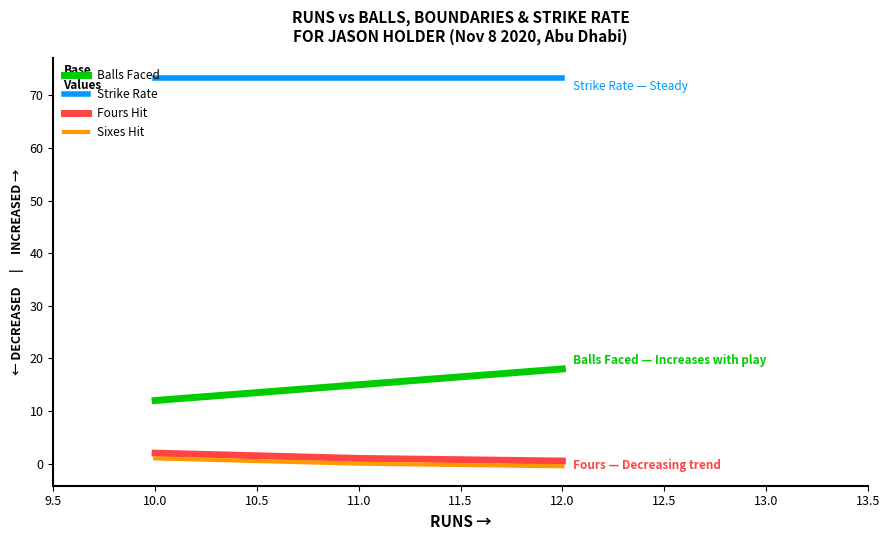

Which series has the largest total across all categories?

Strike Rate